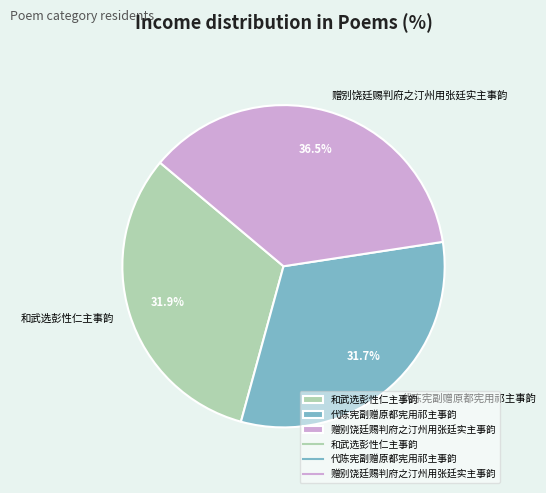

What percentage is the 代陈宪副赠原都宪用祁主事韵 slice, to the nearest percent?

32%